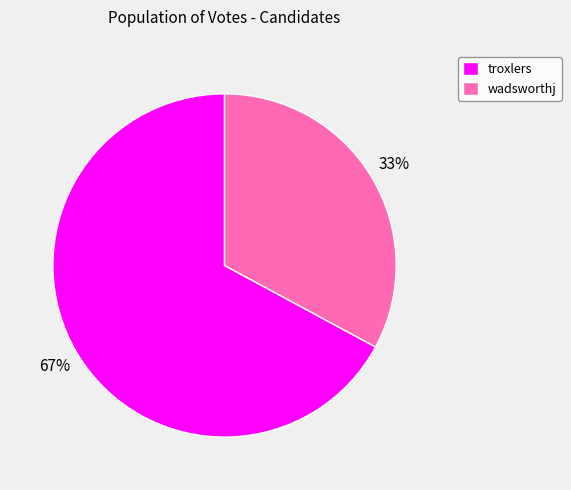

Does any single category account for the majority?

Yes